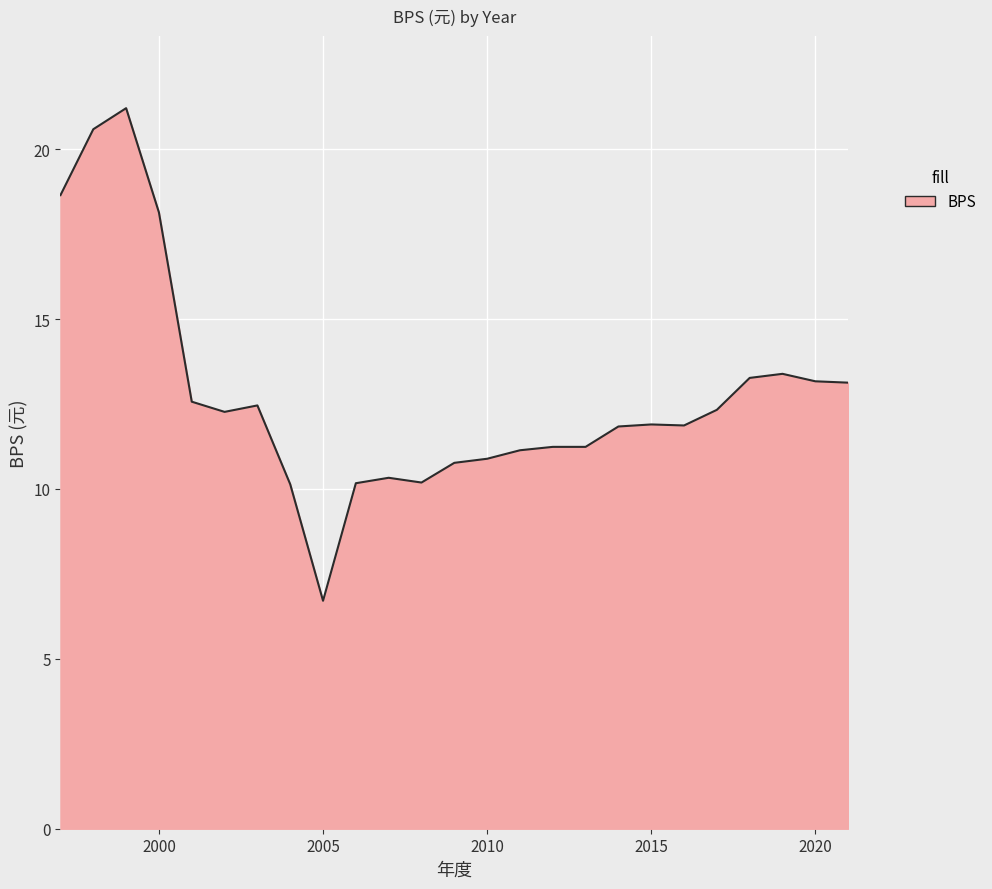

What is the difference between the maximum and minimum values?

14.5